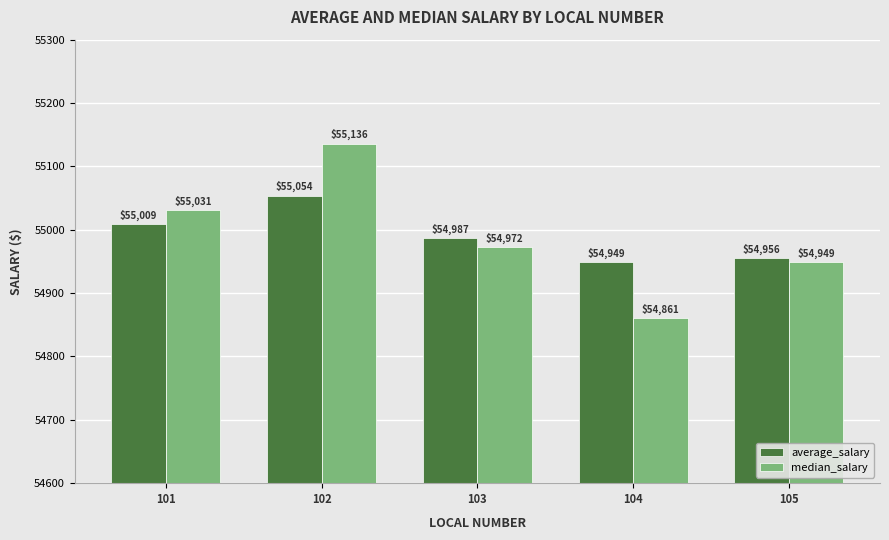

At how many categories does at least one series exceed 55125?

1